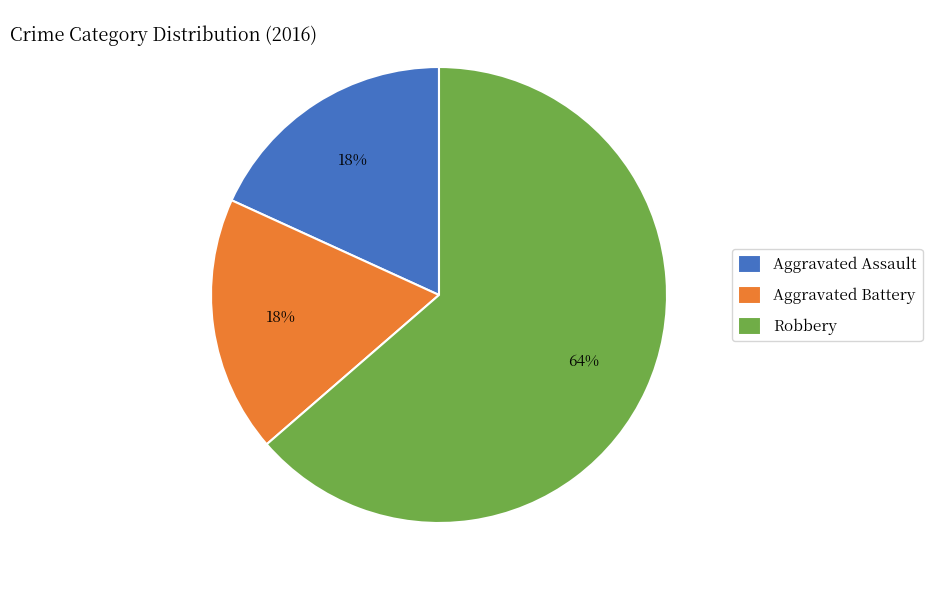

Count the number of slices in the pie.

3